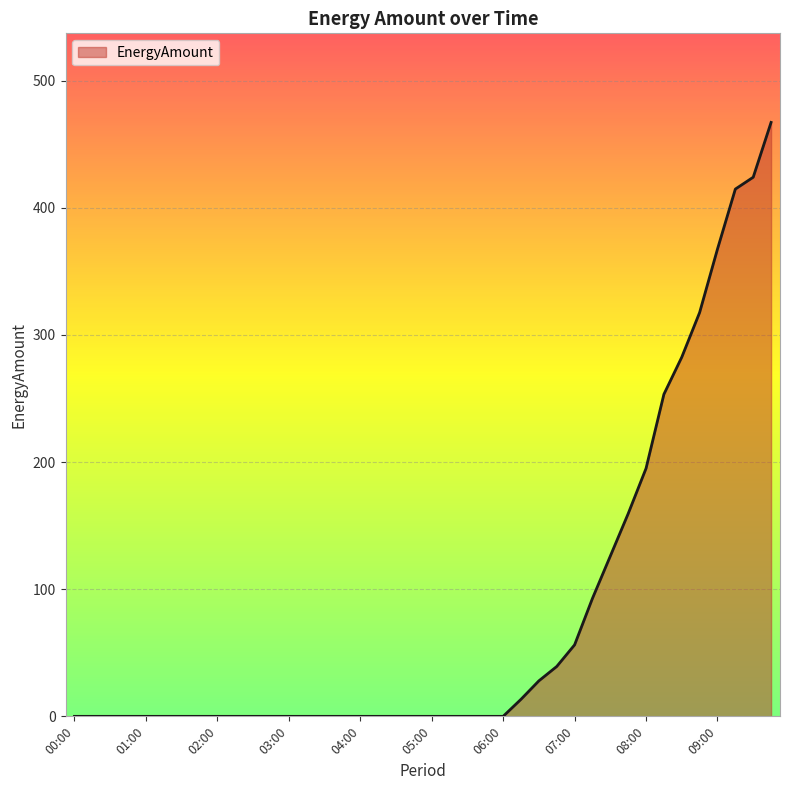

What is the greatest value displayed?

467.1